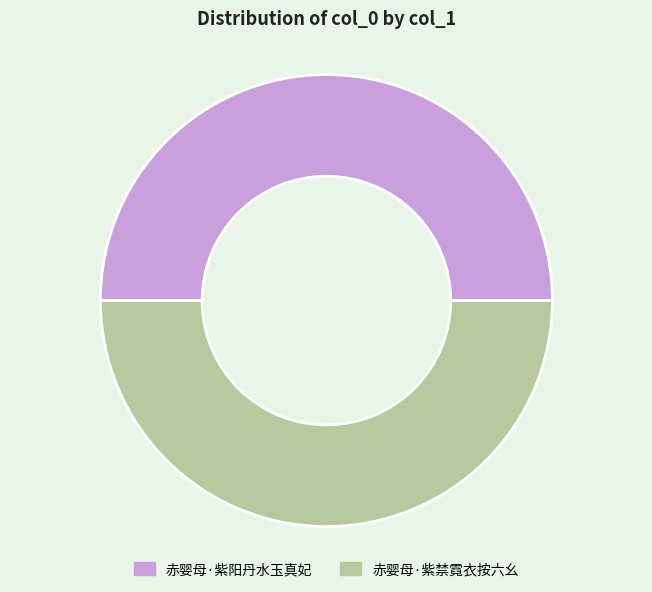

What is the ratio of the value at 赤婴母·紫禁霓衣按六幺 to the value at 赤婴母·紫阳丹水玉真妃?

1.0